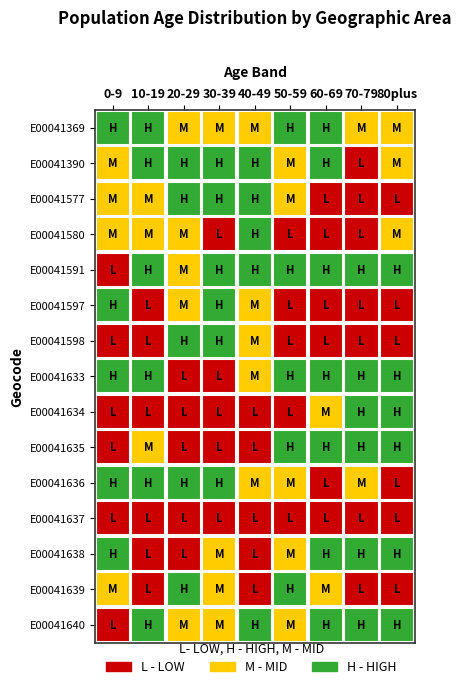

Which series has the widest spread of values?

E00041636